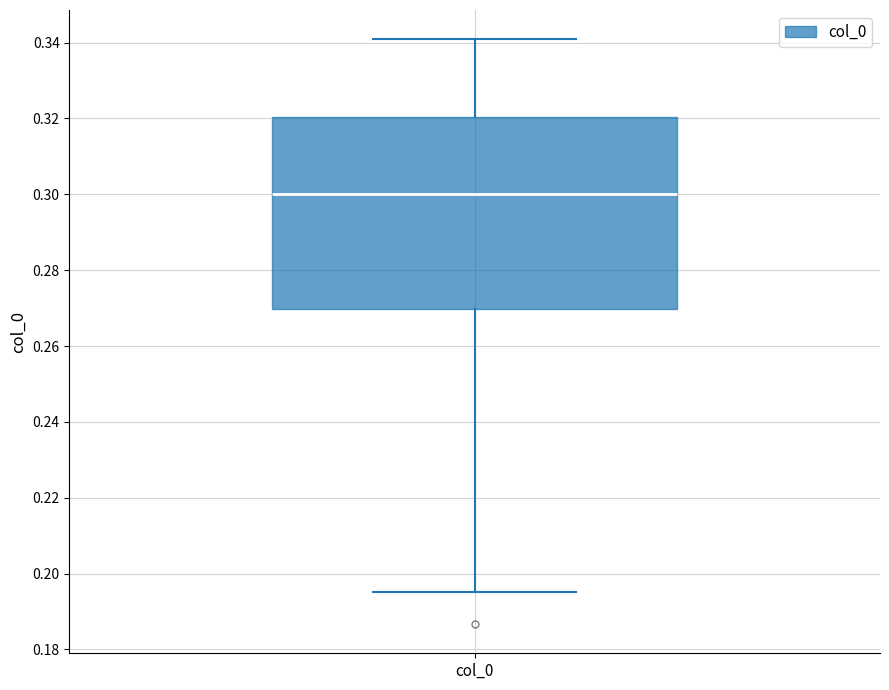

Transcribe this box plot: give where the median line is, the range the box spans, and where the two whiskers end, as read against the y-axis. The values are not printed on the chart, so give them approximately, as read against the axis.

median 0.300, box 0.270 to 0.320, whiskers 0.196 to 0.340